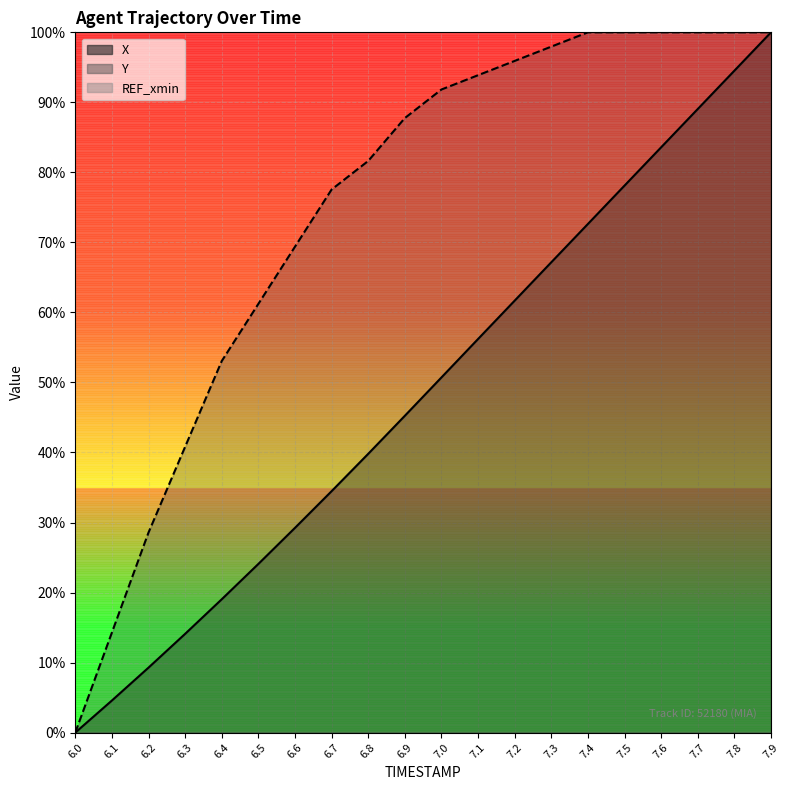

Which series has the largest total across all categories?

Y